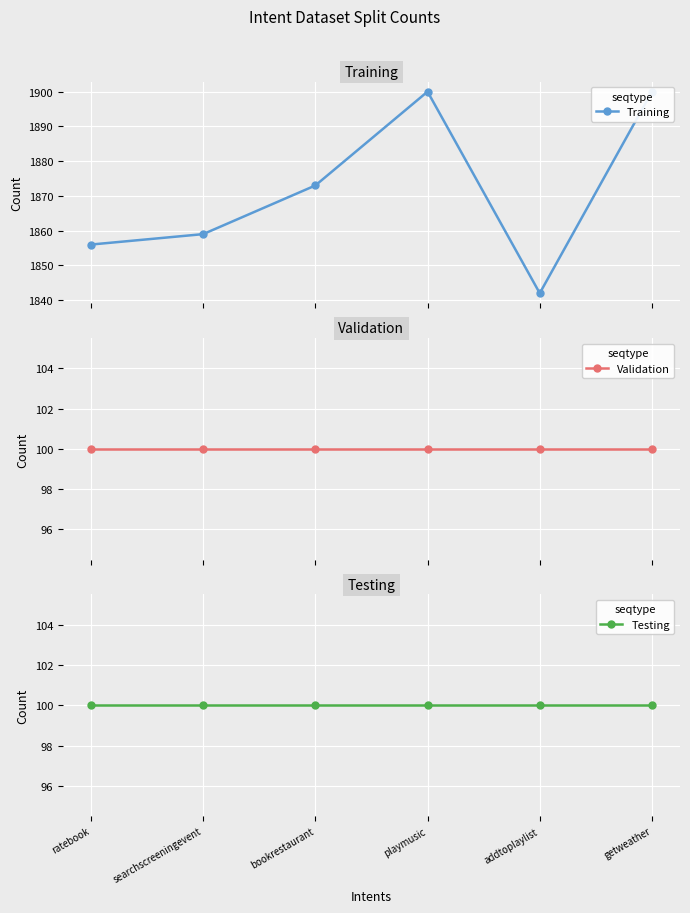

Between playmusic and addtoplaylist, which series saw the biggest shift?

Training